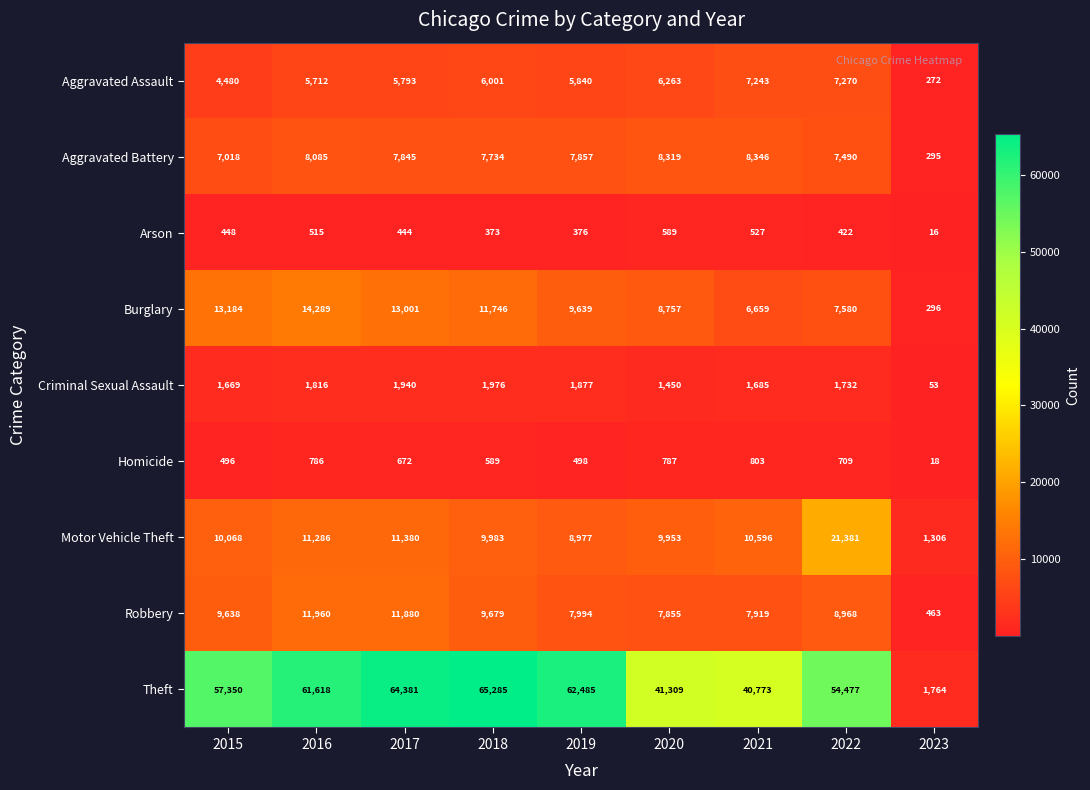

Where is Criminal Sexual Assault nearest to the value 1014?

2020